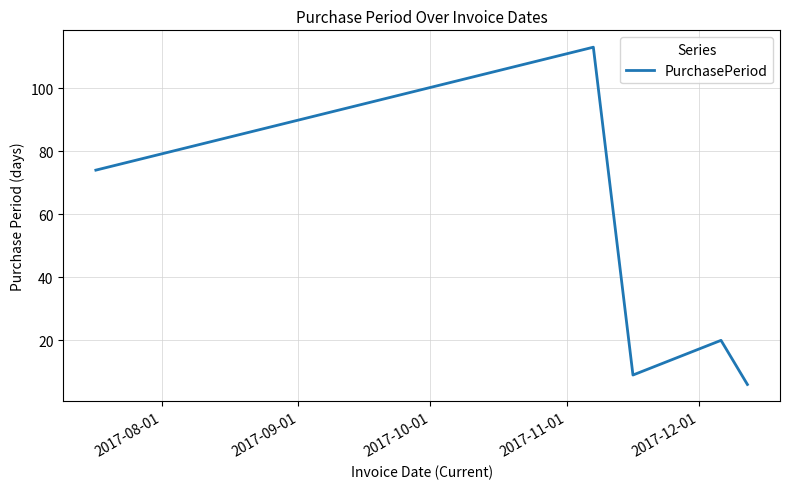

True or false: the data has more than 2 interior local peaks.

False